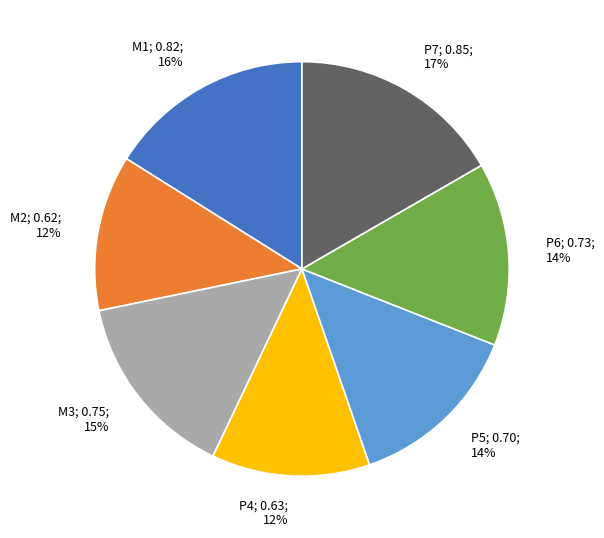

Is it true that P5 is 23% of the pie?

False